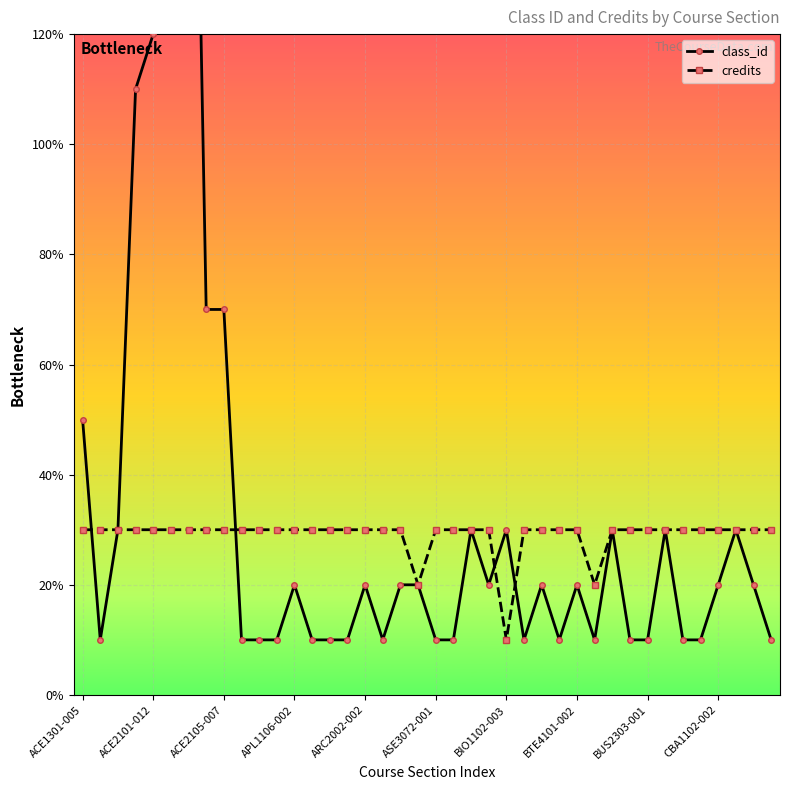

Read the credits value at BTE4101-002.

3